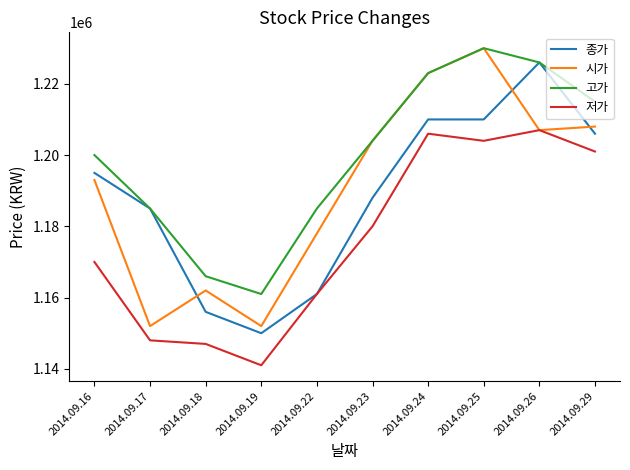

True or false: 고가 has more than 1 interior local peaks.

False